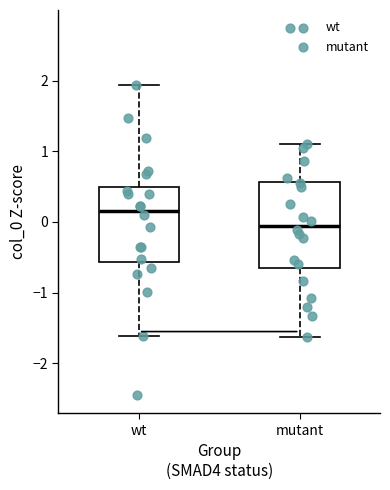

Which box's median line is the lowest?

mutant